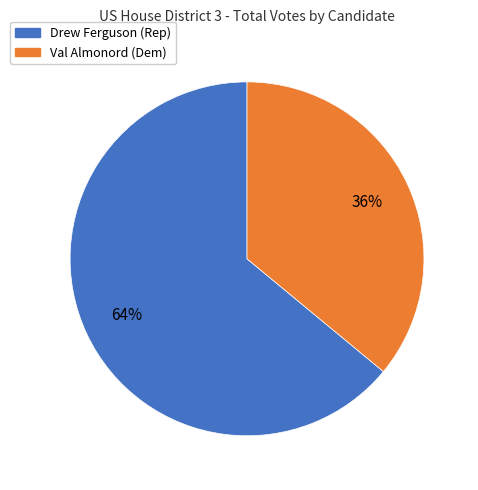

To the nearest percent, what is the difference between the largest and smallest slice percentages?

28%